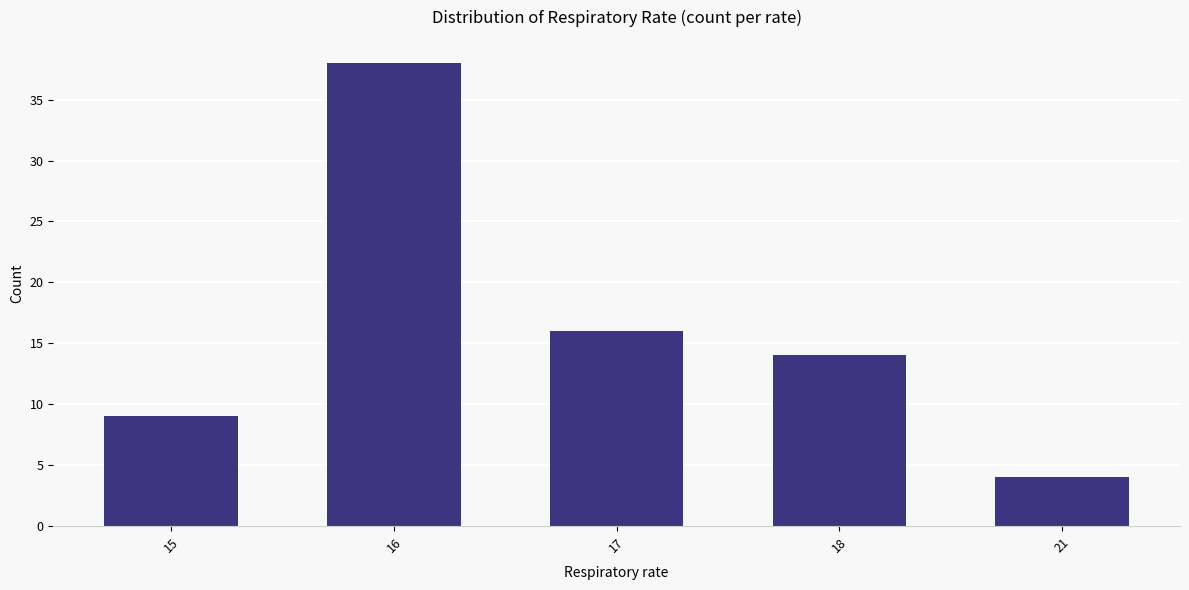

Which has a higher value, 18 or 15?

18